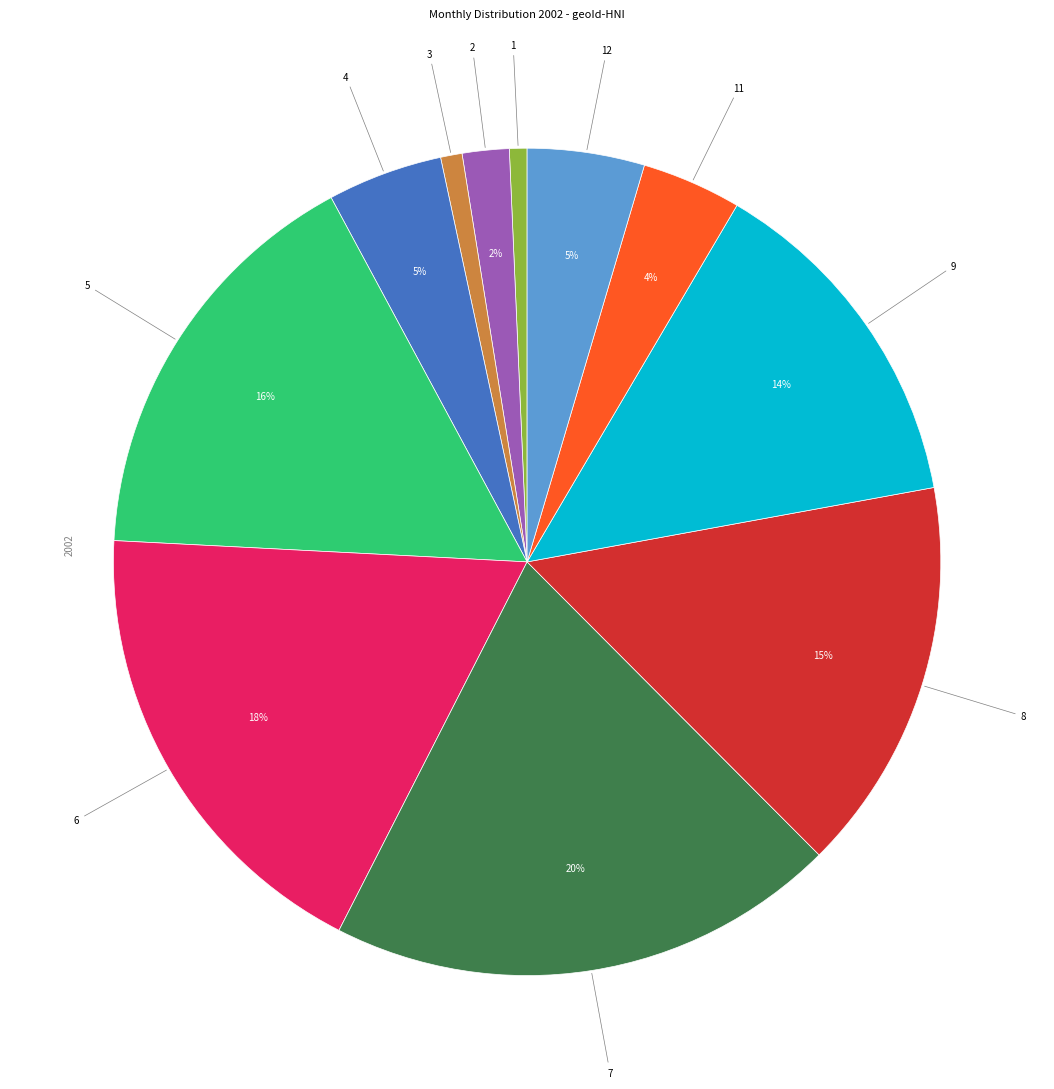

To the nearest percent, what is the average slice percentage?

9%